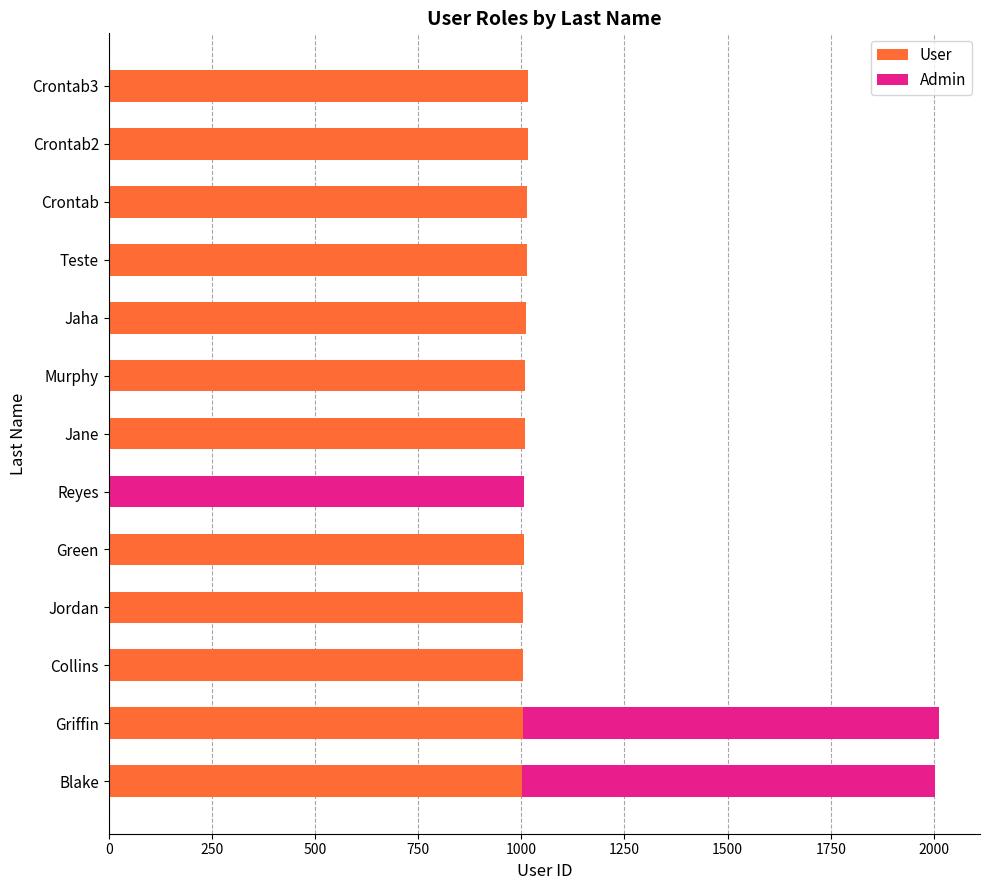

What is the total value across all series at Crontab?

1014